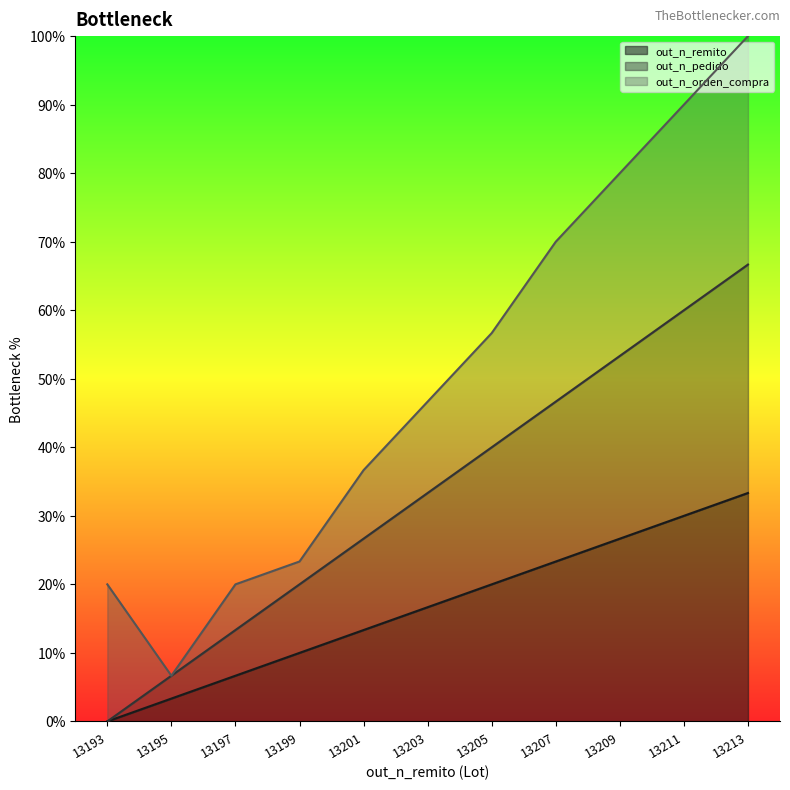

At which category does the chart reach its peak across all series?

13213